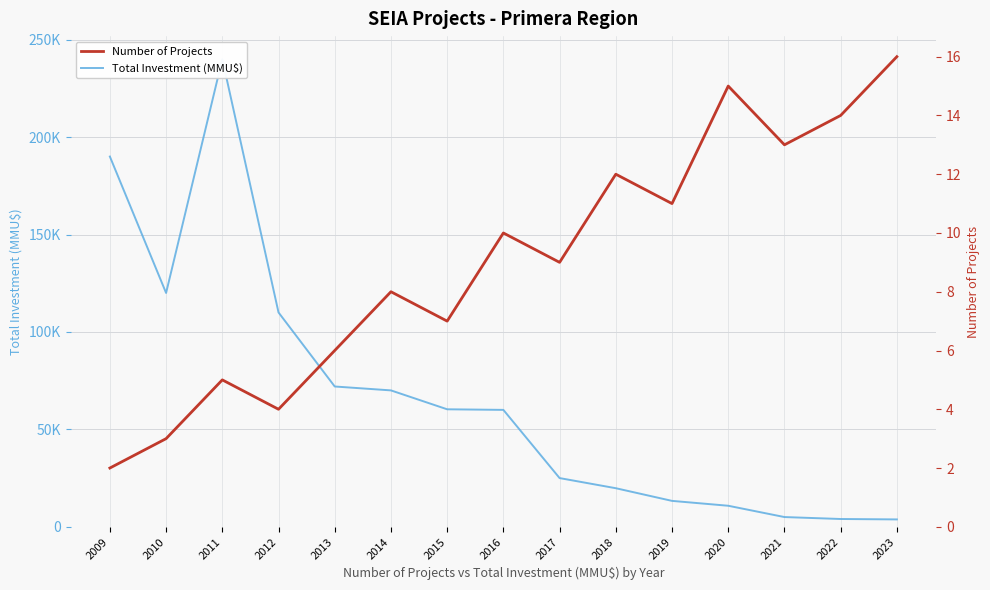

At which category is the sum across all series the highest?

2011